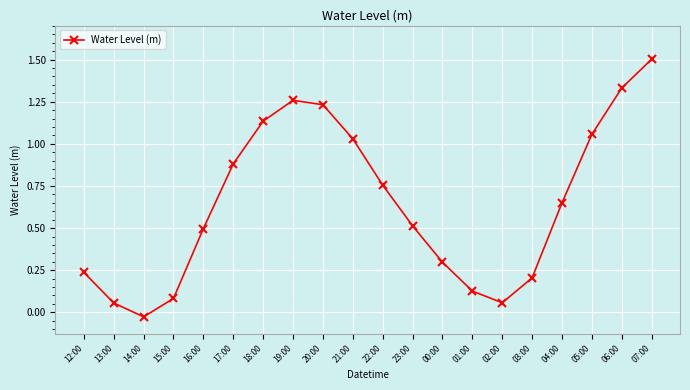

What is the sum of the values at 02:00 and 00:00?

0.4